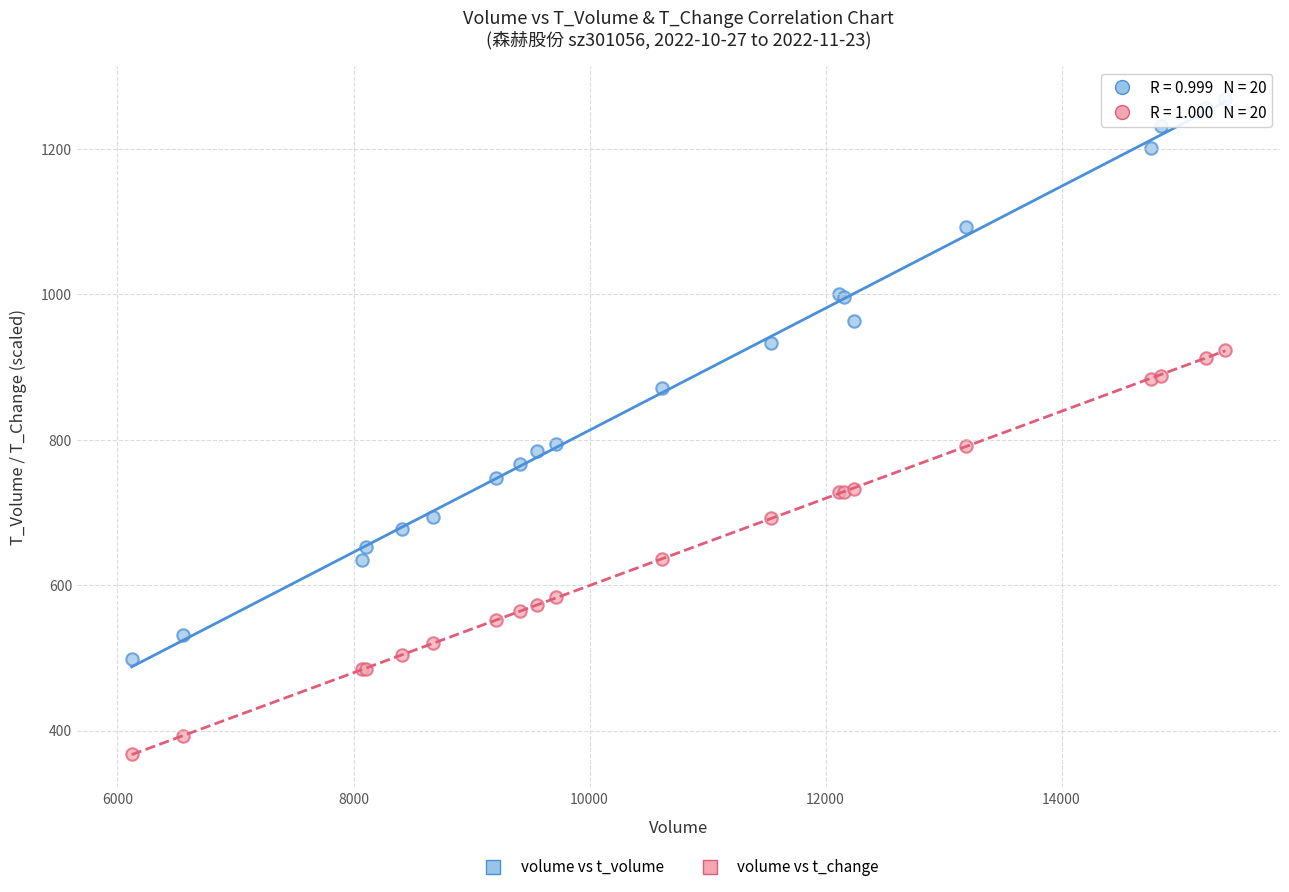

Which series contains the lowest Y value?

volume vs t_change